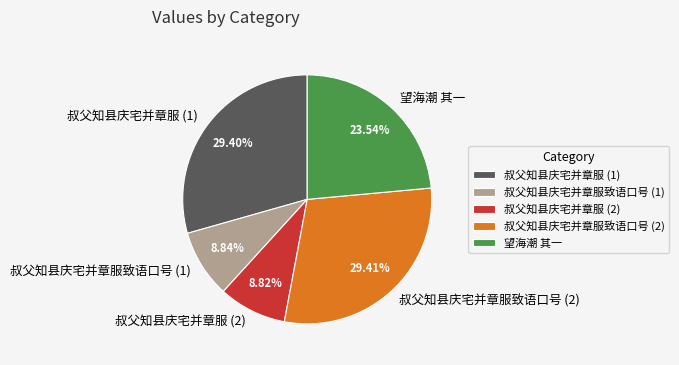

Approximately how many times larger is the value at 叔父知县庆宅并章服致语口号 (1) compared to 叔父知县庆宅并章服致语口号 (2)?

0.3